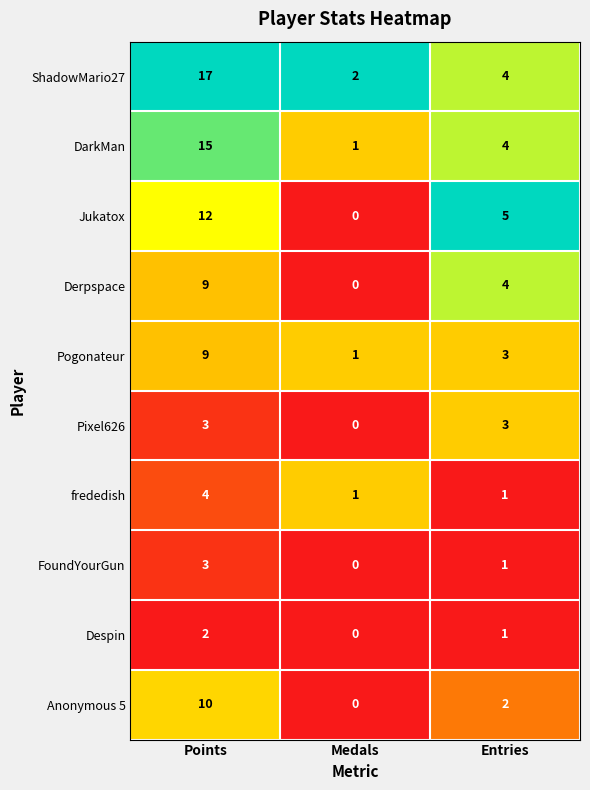

Reading left to right, list all the values displayed in this chart.

ShadowMario27: 17	2	4
DarkMan: 15	1	4
Jukatox: 12	0	5
Derpspace: 9	0	4
Pogonateur: 9	1	3
Pixel626: 3	0	3
frededish: 4	1	1
FoundYourGun: 3	0	1
Despin: 2	0	1
Anonymous 5: 10	0	2